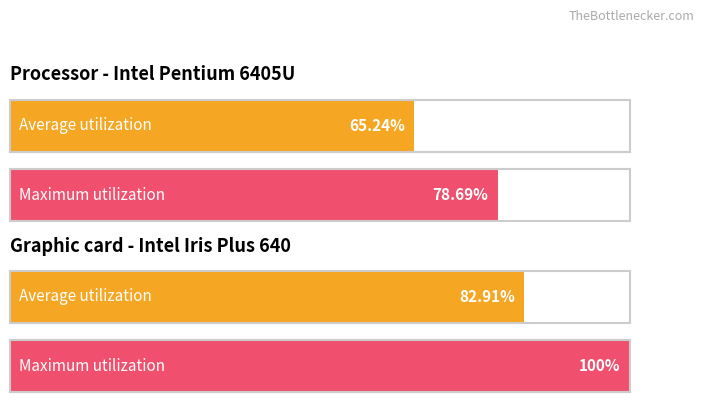

What are all the series names shown in the legend?

Average utilization, Maximum utilization